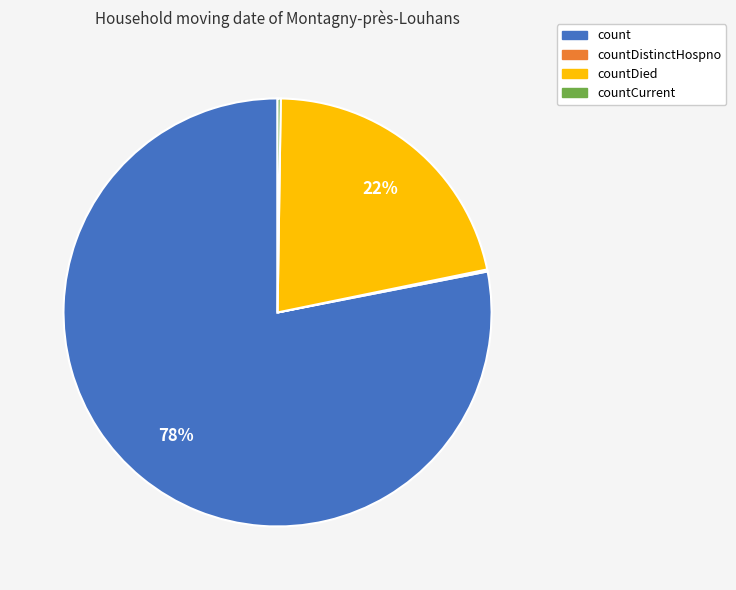

To the nearest percent, what is the average slice percentage?

25%